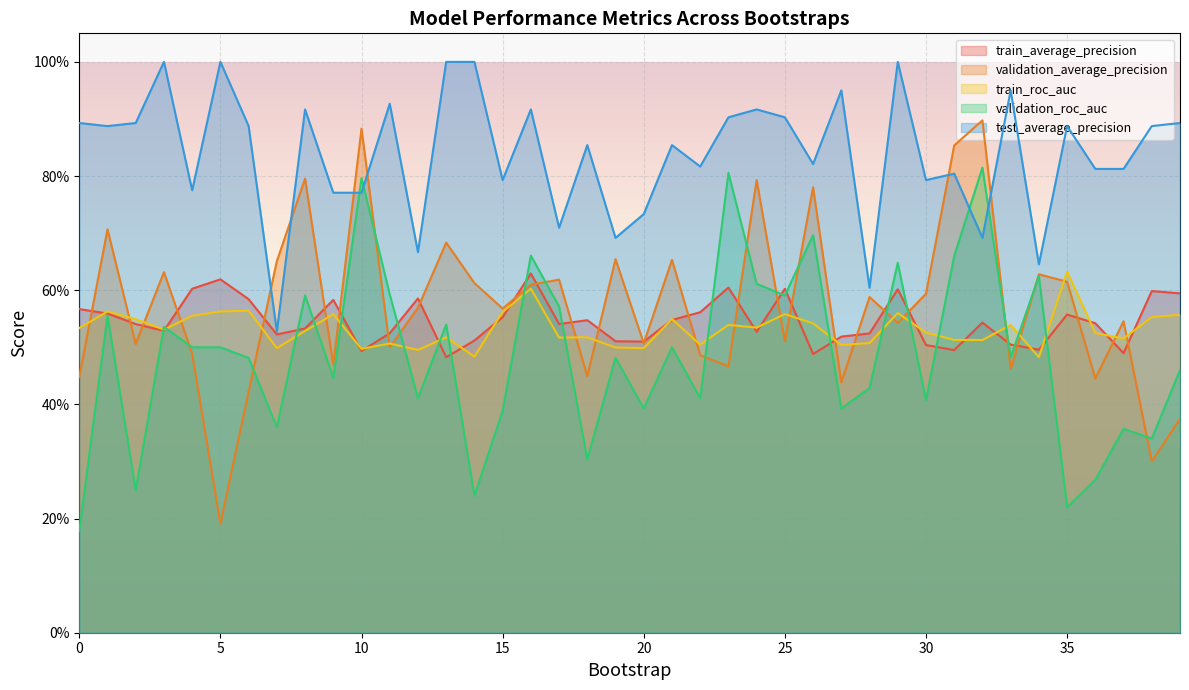

How many intersections are there between train_average_precision and train_roc_auc?

22